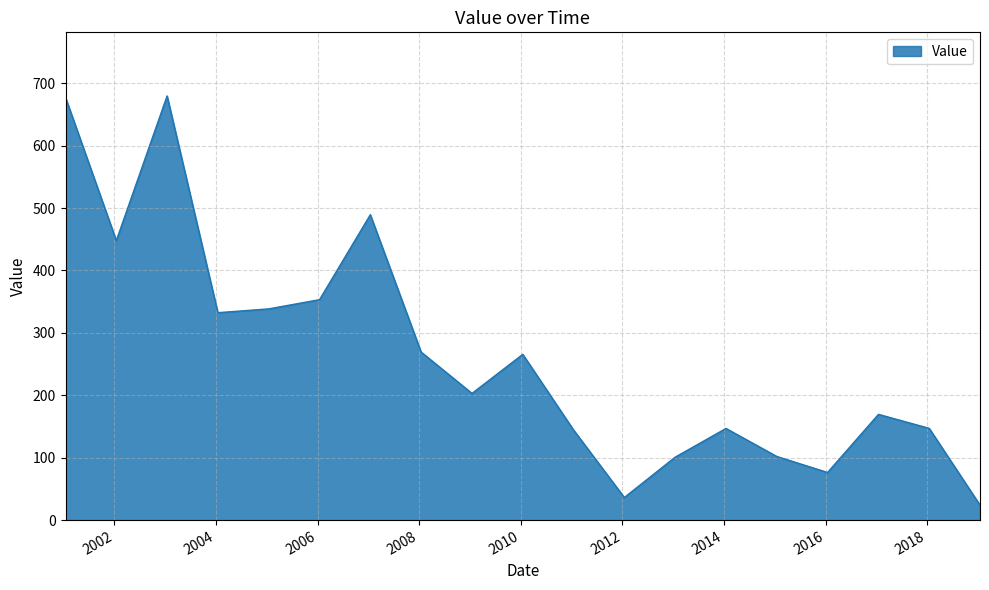

What is the difference between the maximum and minimum values?

655.6